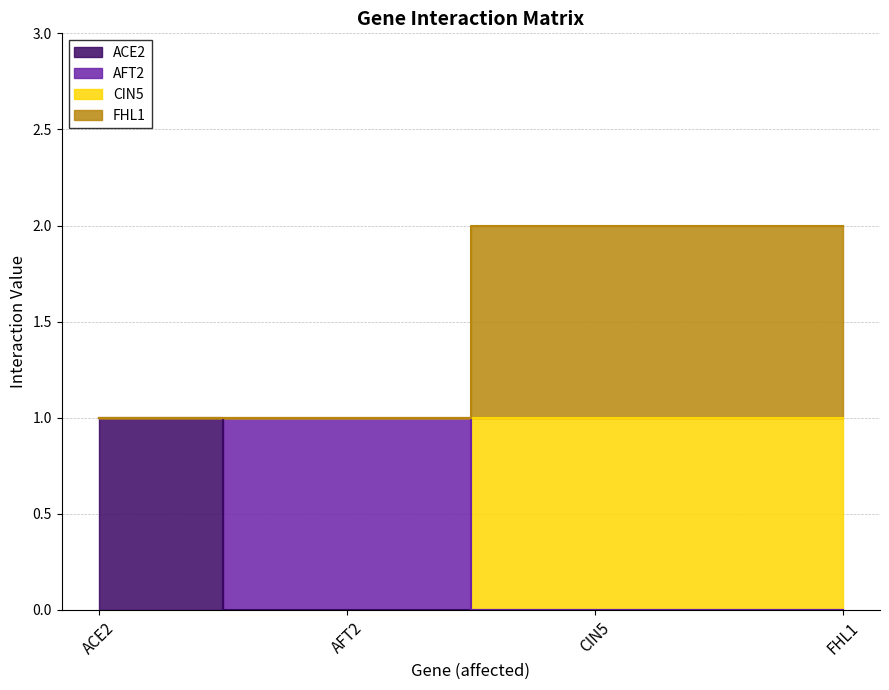

The value of ACE2 at FHL1 is 0. True or false?

True